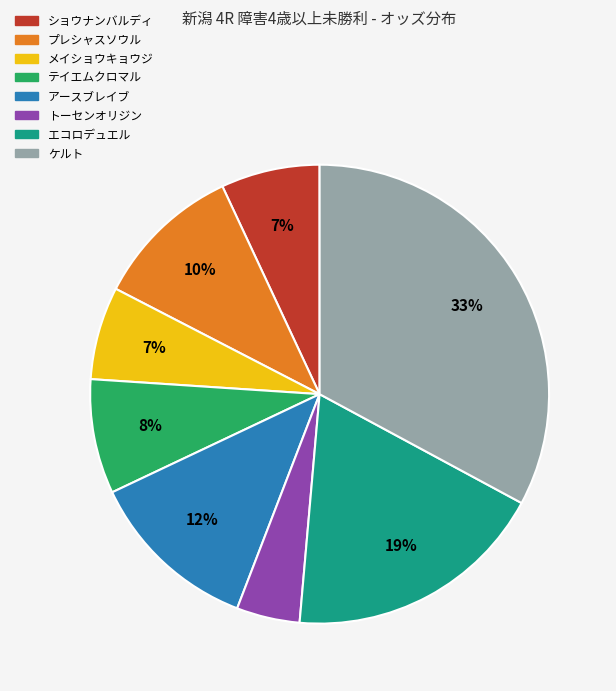

Do プレシャスソウル and メイショウキョウジ together represent more than half of the pie?

No